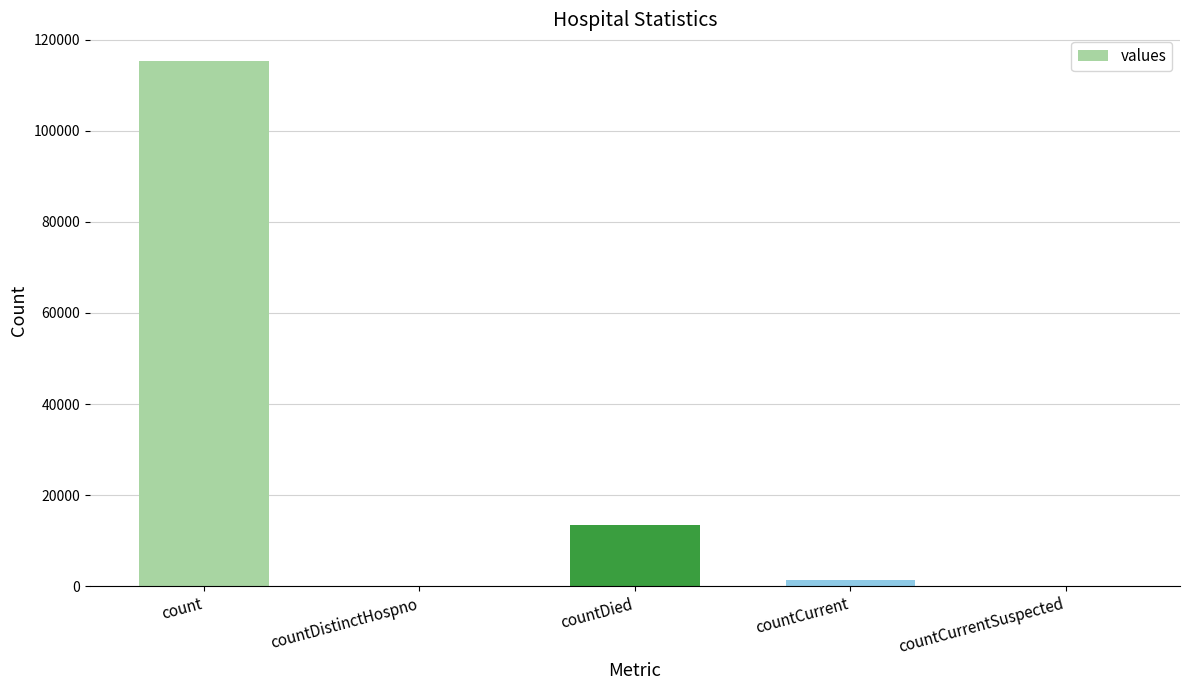

What is the greatest value displayed?

115379